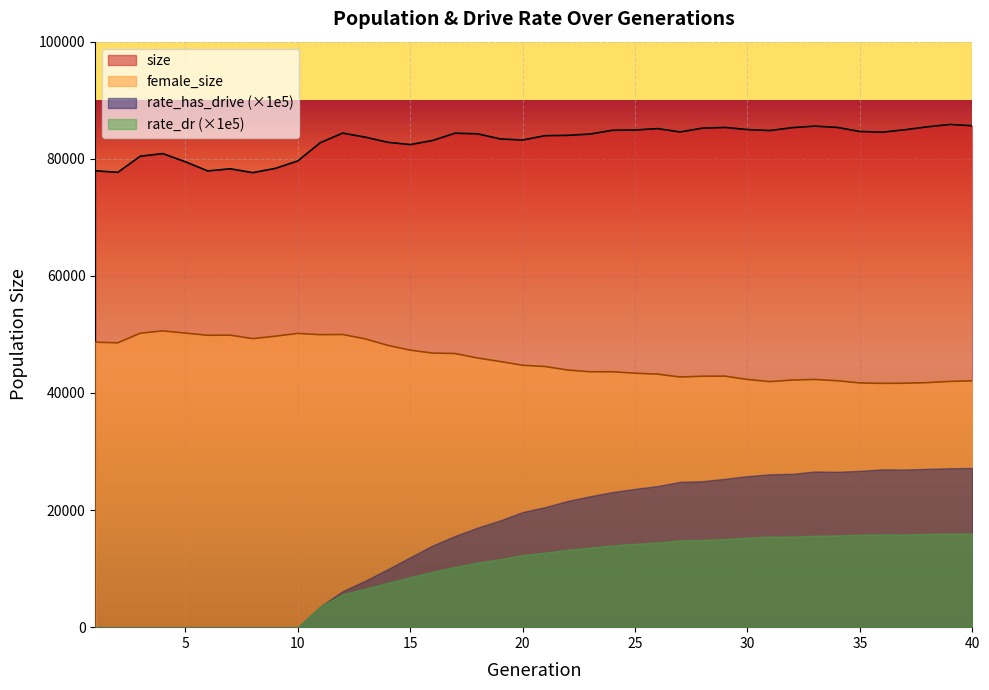

The value of size at 17 is 84373. True or false?

True